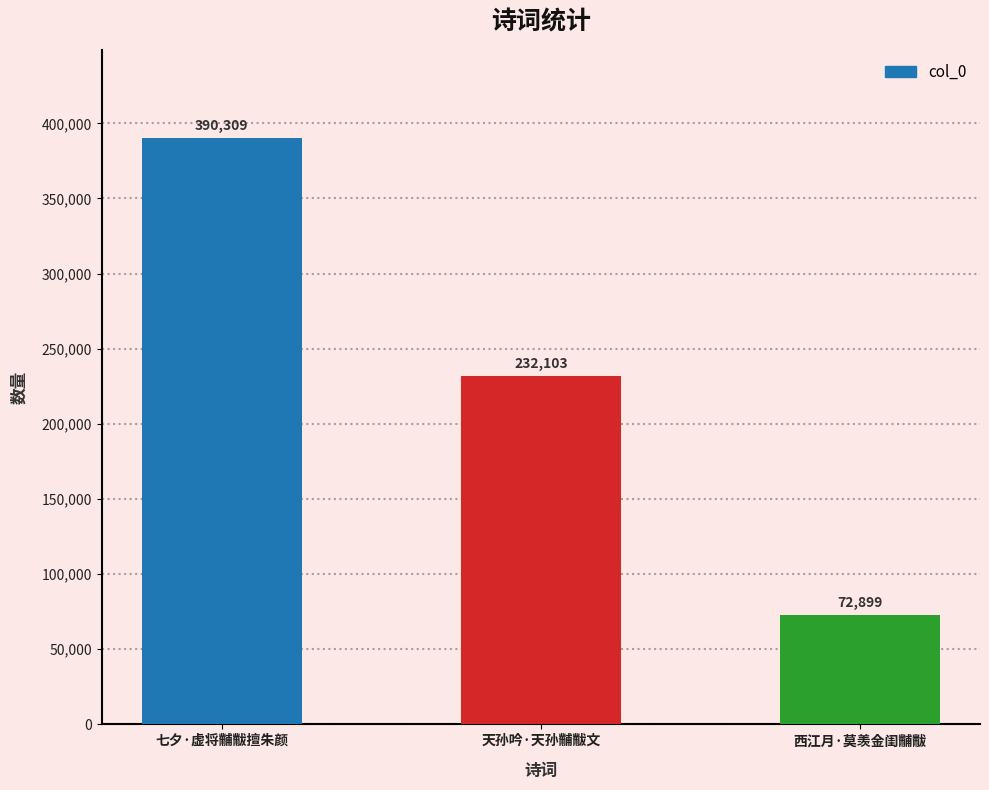

The value at 七夕·虚将黼黻擅朱颜 is 683762. True or false?

False